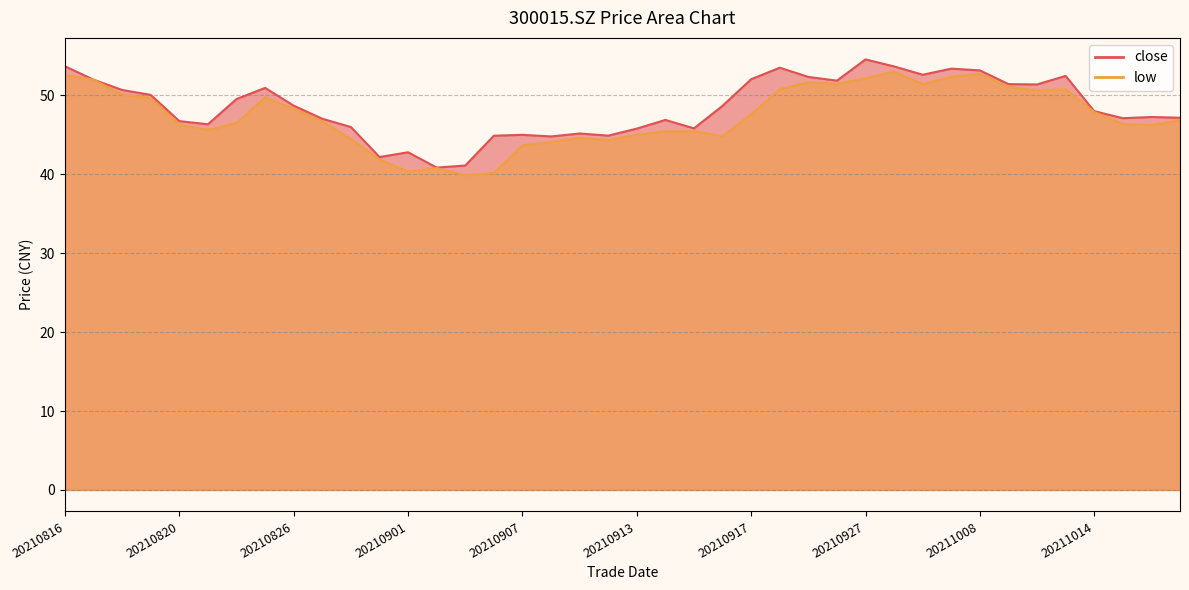

Where is close nearest to the value 47?

20210827